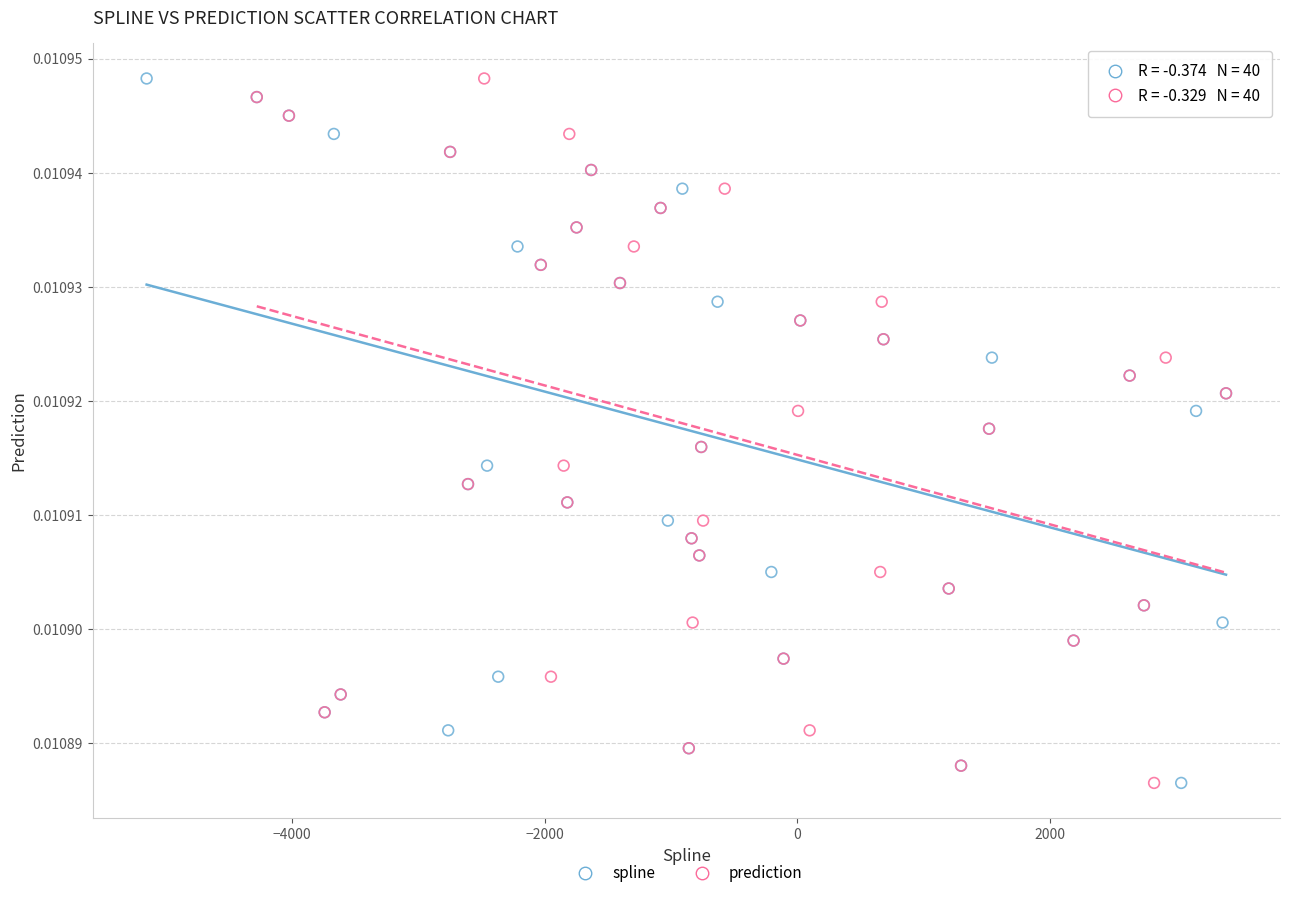

What are all the series names shown in the legend?

spline, prediction